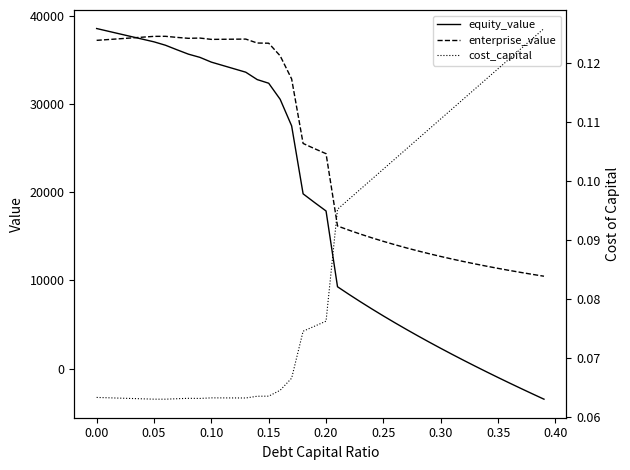

How many interior local valleys does the enterprise_value series have?

2